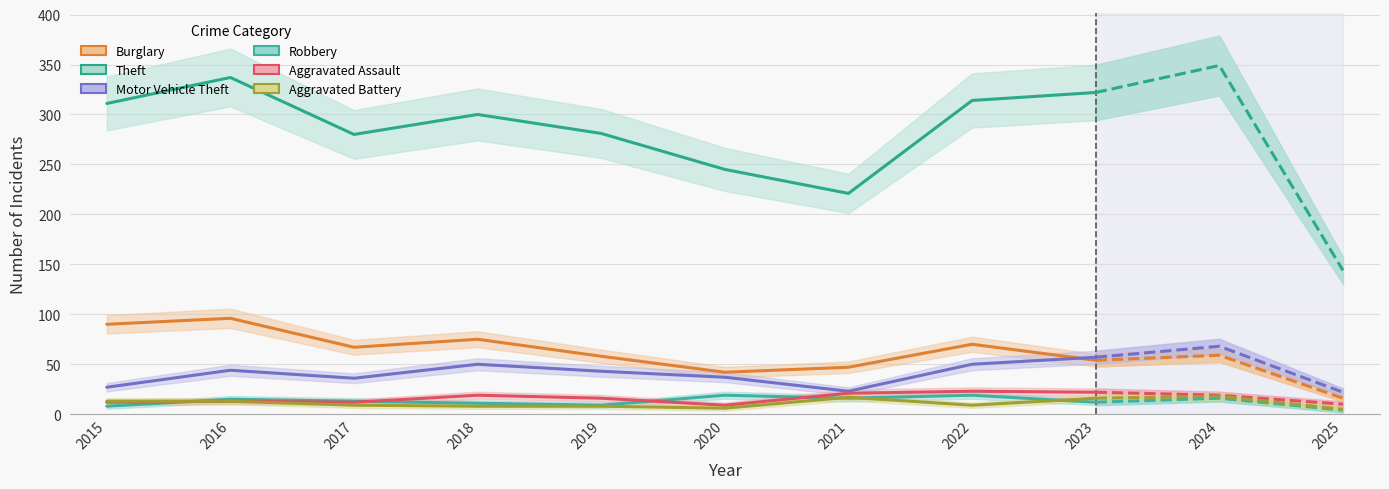

What is the sum of the Burglary values at 2019 and 2016?

154